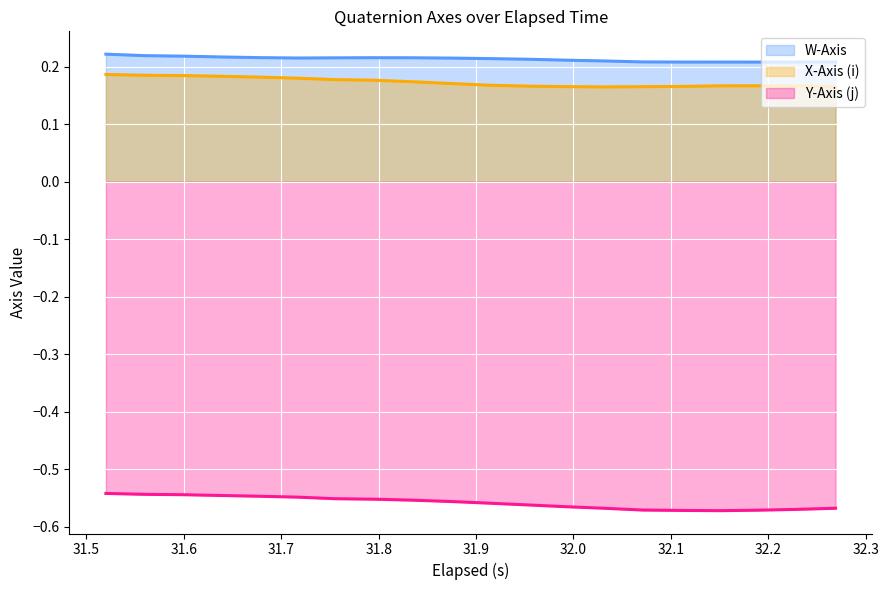

True or false: Y-Axis (j) and W-Axis intersect in this chart.

False